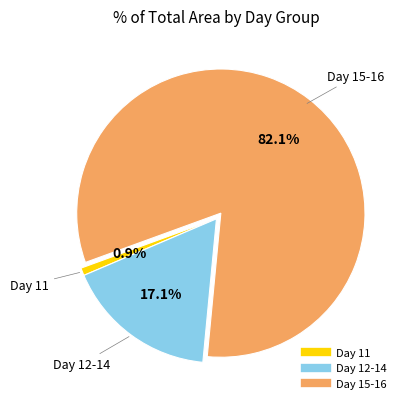

Is there any slice that represents more than half of the pie?

Yes